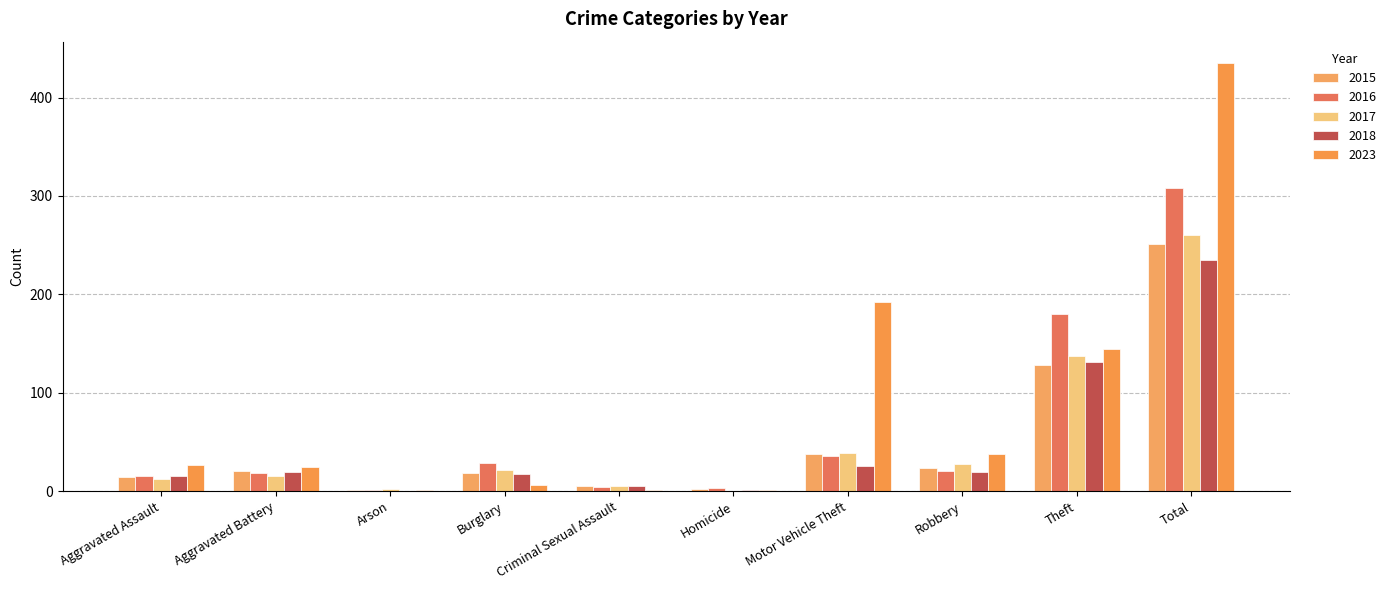

Reading left to right, transcribe all the data shown in this chart.

2015: Aggravated Assault=14	Aggravated Battery=21	Arson=1	Burglary=18	Criminal Sexual Assault=5	Homicide=2	Motor Vehicle Theft=38	Robbery=24	Theft=128	Total=251
2016: Aggravated Assault=15	Aggravated Battery=19	Arson=1	Burglary=29	Criminal Sexual Assault=4	Homicide=3	Motor Vehicle Theft=36	Robbery=21	Theft=180	Total=308
2017: Aggravated Assault=12	Aggravated Battery=15	Arson=2	Burglary=22	Criminal Sexual Assault=5	Homicide=0	Motor Vehicle Theft=39	Robbery=28	Theft=137	Total=260
2018: Aggravated Assault=15	Aggravated Battery=20	Arson=0	Burglary=17	Criminal Sexual Assault=5	Homicide=1	Motor Vehicle Theft=26	Robbery=20	Theft=131	Total=235
2023: Aggravated Assault=27	Aggravated Battery=25	Arson=1	Burglary=6	Criminal Sexual Assault=1	Homicide=1	Motor Vehicle Theft=192	Robbery=38	Theft=144	Total=435